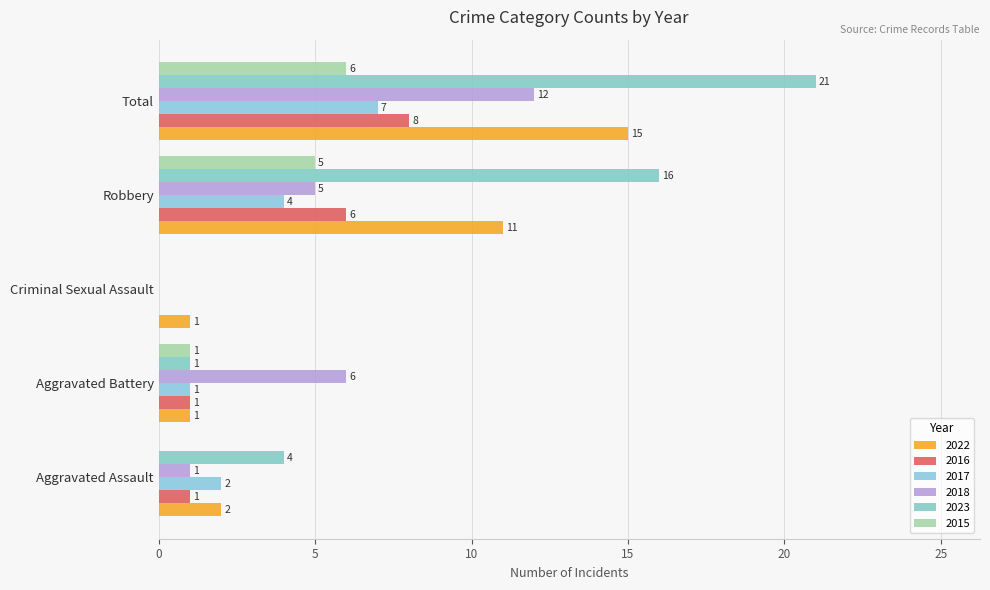

Is it true that 2015 equals -2 at Aggravated Assault?

False